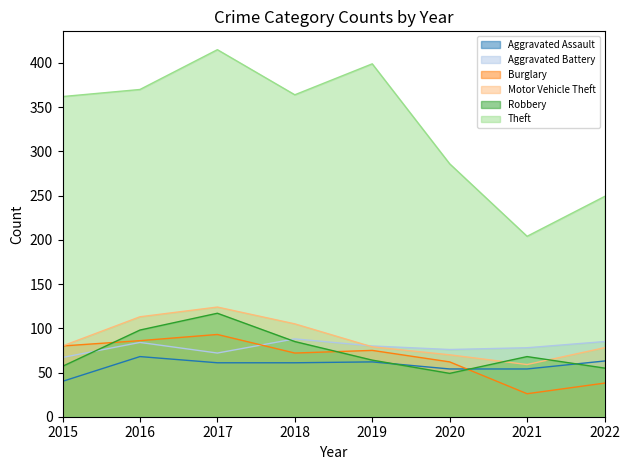

True or false: Theft and Motor Vehicle Theft cross at least once.

False